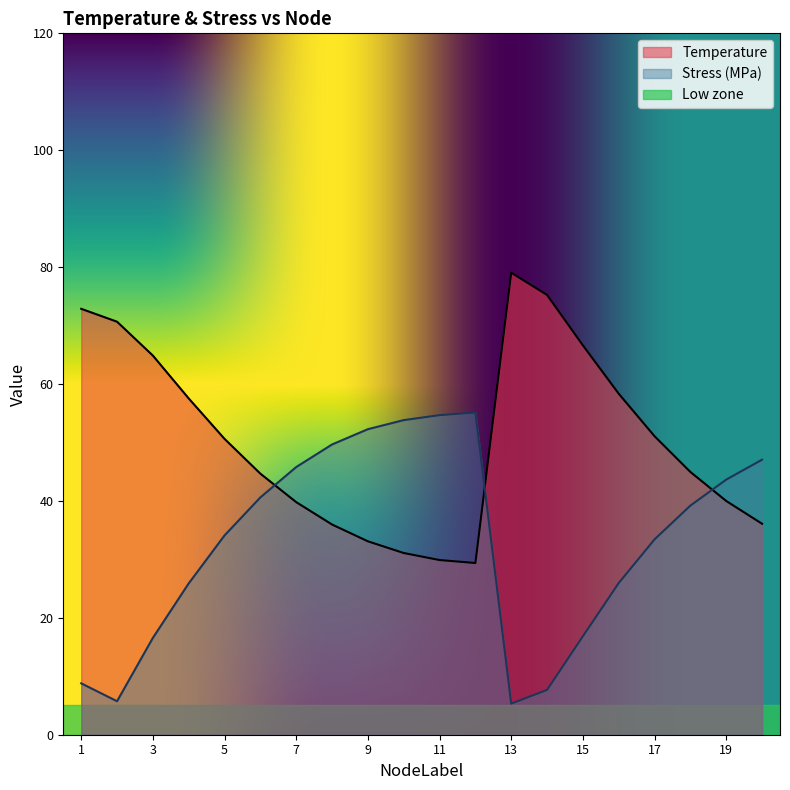

At which label does Temperature first exceed 50?

1